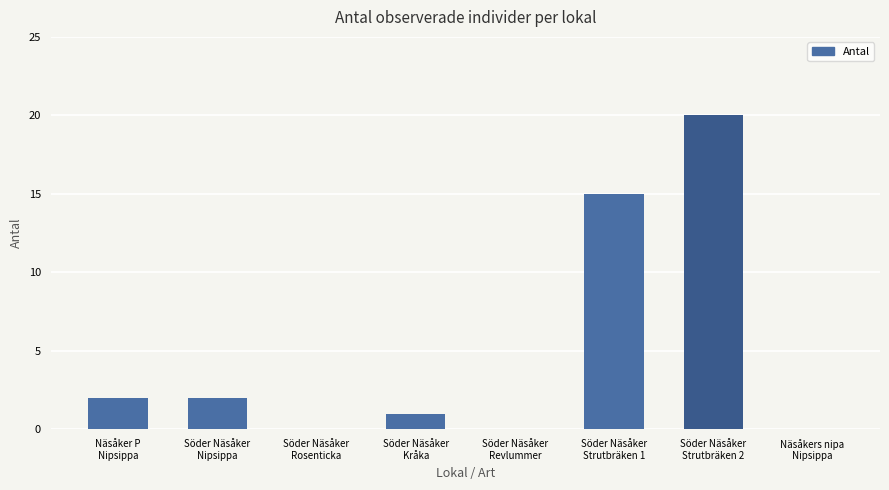

Which category has the highest value across all series?

Söder Näsåker
Strutbräken 2